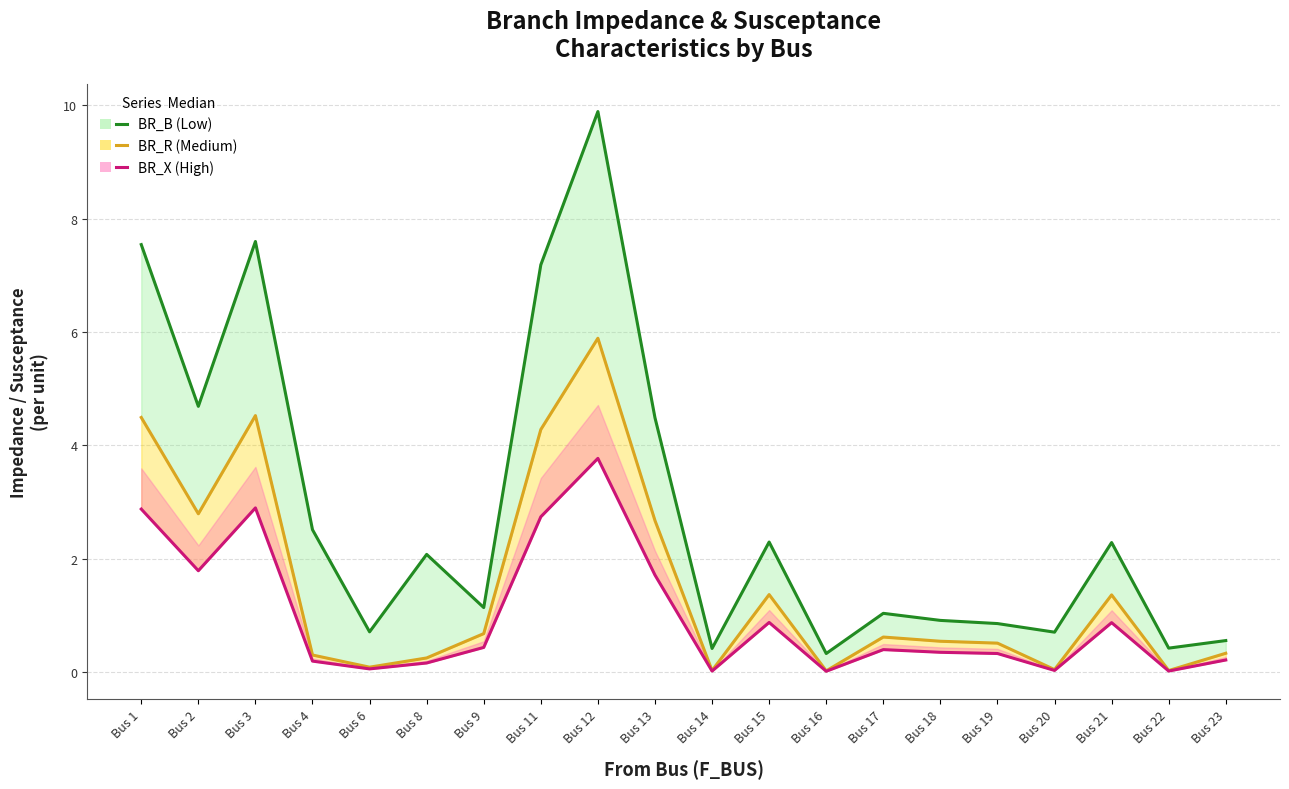

Which category has the lowest value across all series?

Bus 16